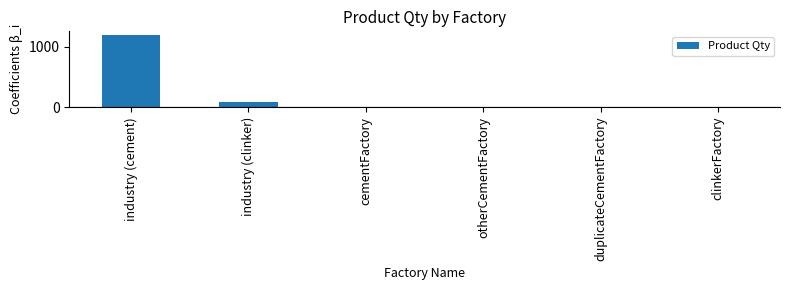

At which label is the value closest to 600?

industry (clinker)